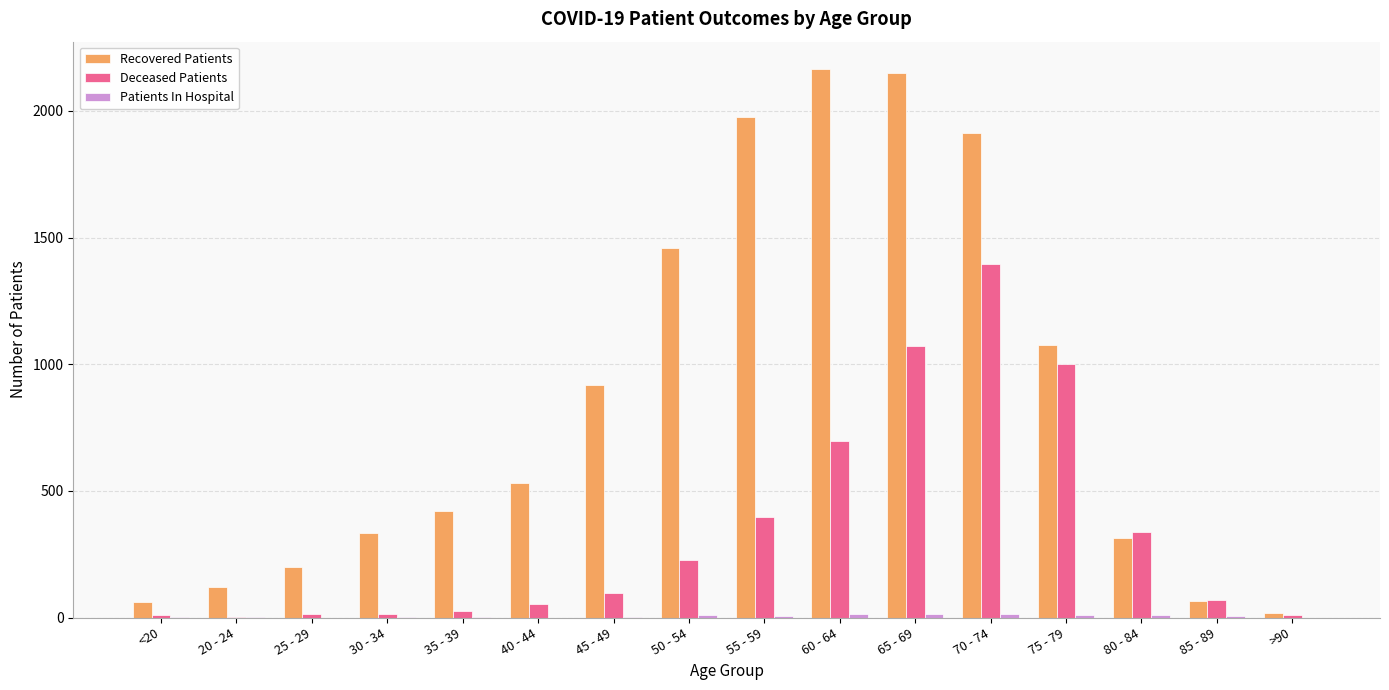

The Deceased Patients series shows 229 at 50 - 54. True or false?

True